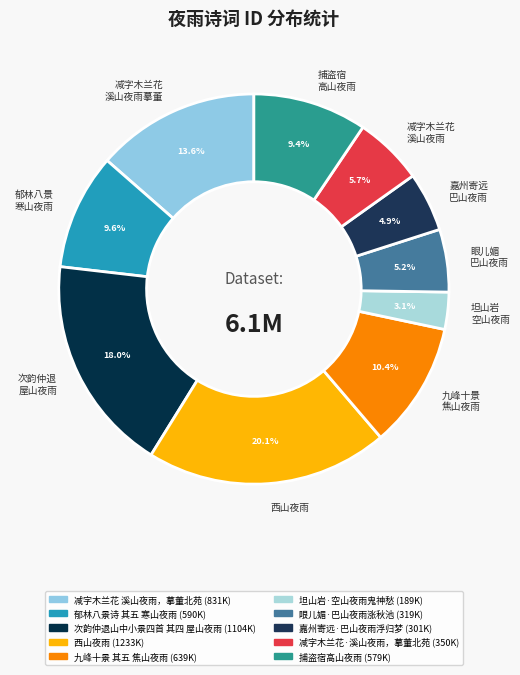

How many slices are in this pie chart?

10